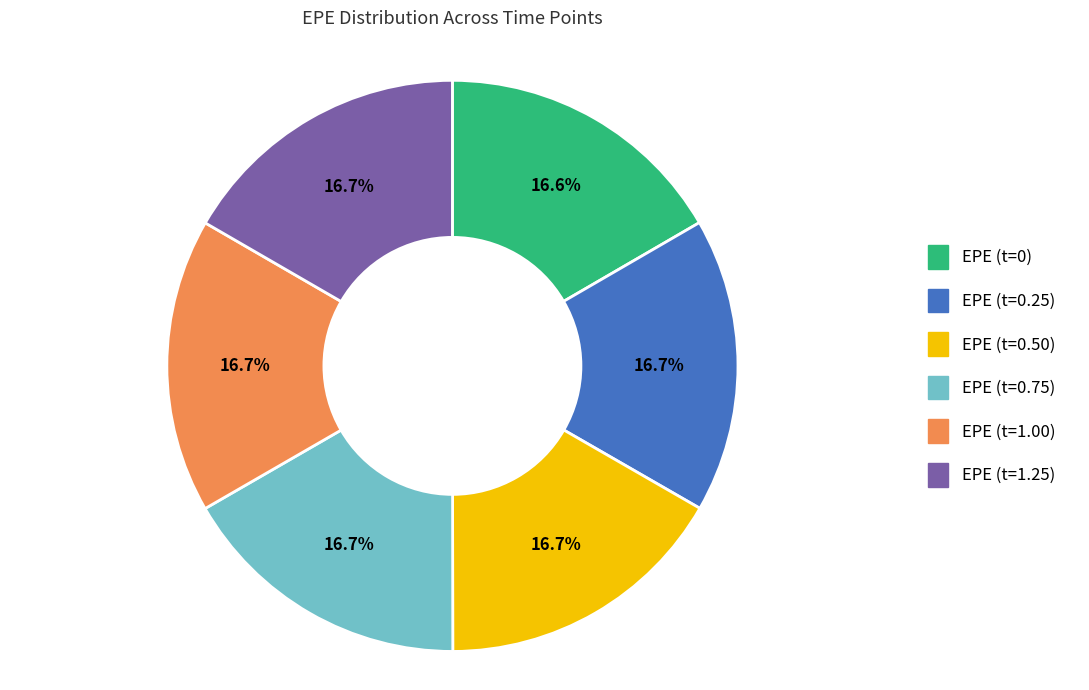

Approximately how many times larger is the value at EPE (t=1.00) compared to EPE (t=0.25)?

1.0